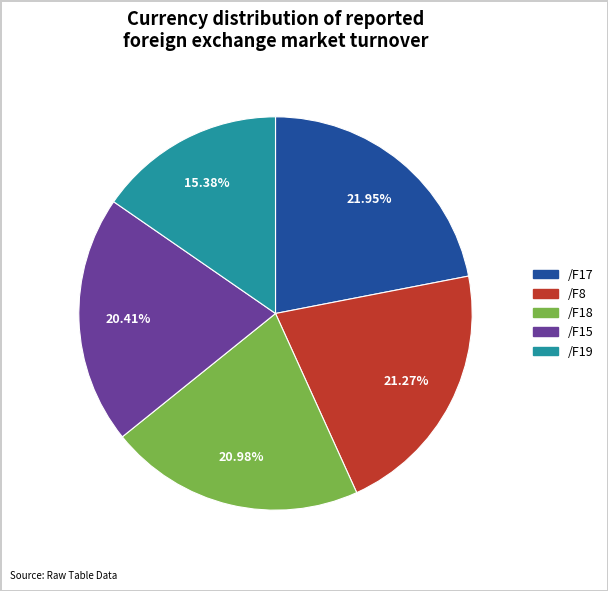

To the nearest percent, what portion does /F17 represent?

22%